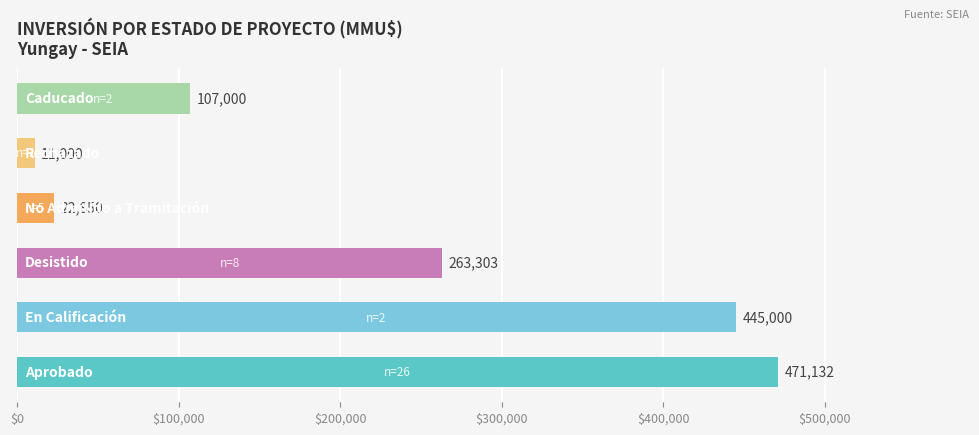

What is the maximum value shown in the chart?

471132